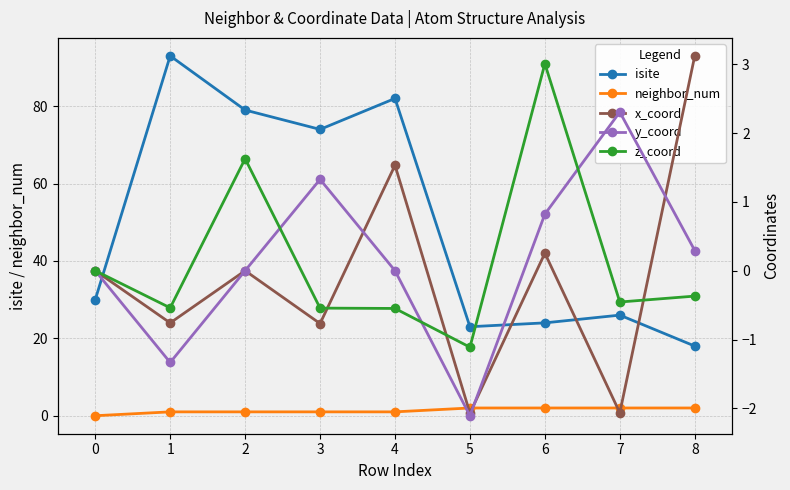

How many values in z_coord are below zero?

6